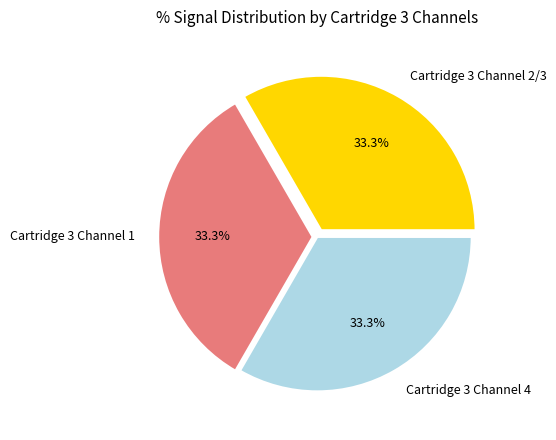

Does Cartridge 3 Channel 1 represent more than half of the total?

No